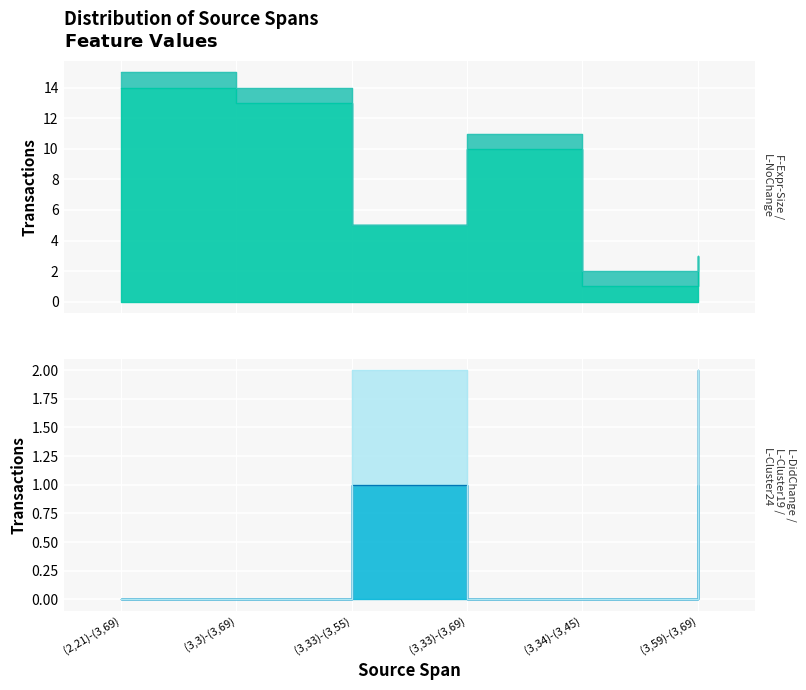

Does the chart display data point markers on the line(s)?

No